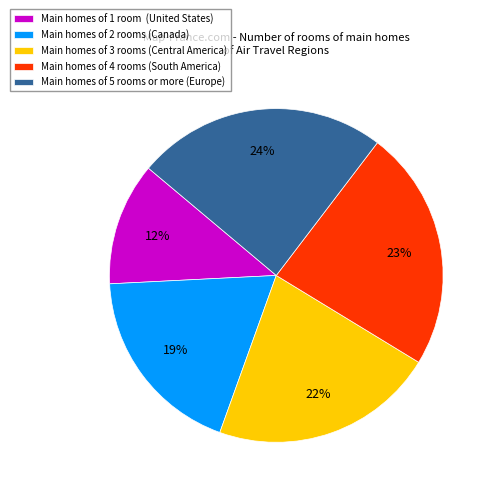

Is Main homes of 4 rooms (South America) the majority of the pie?

No